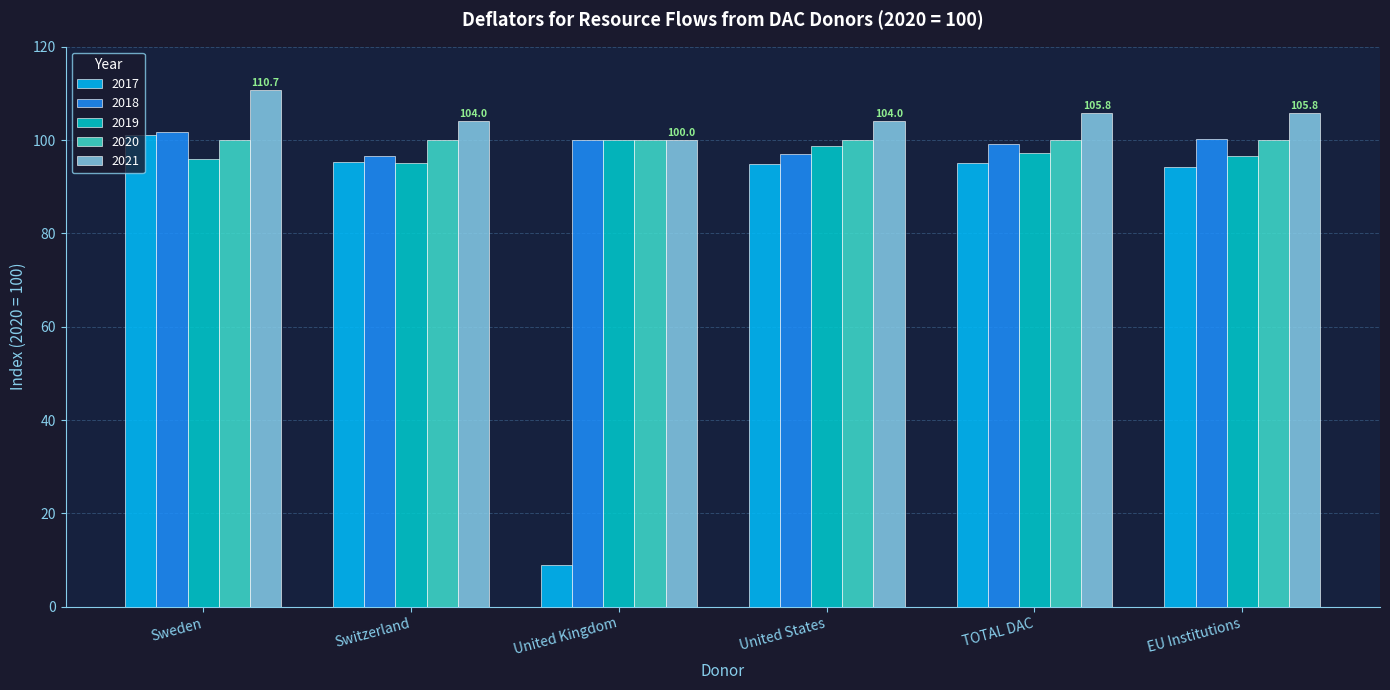

At which category does the chart reach its peak across all series?

Sweden